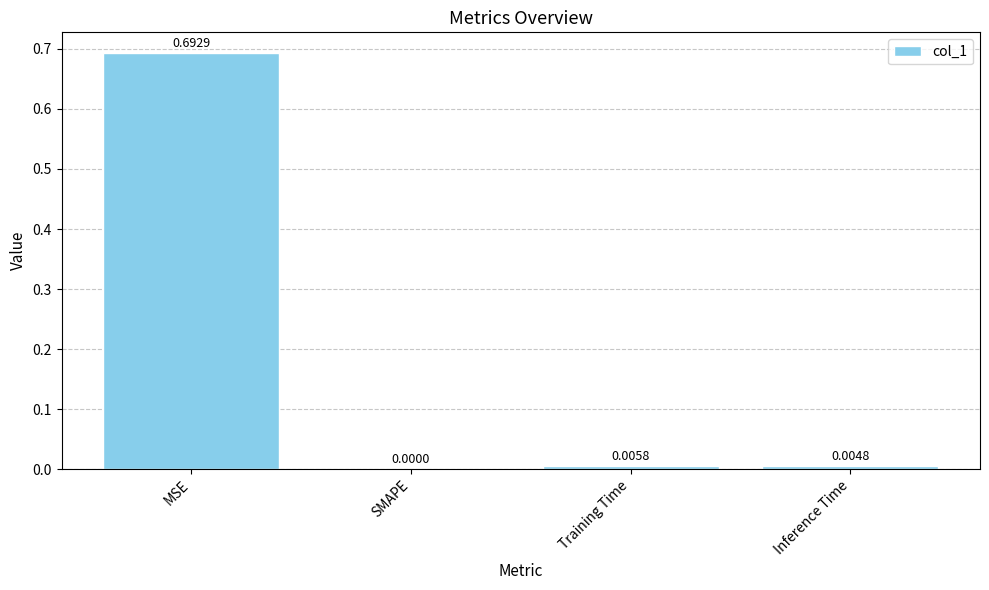

At which label is the value closest to 0?

SMAPE